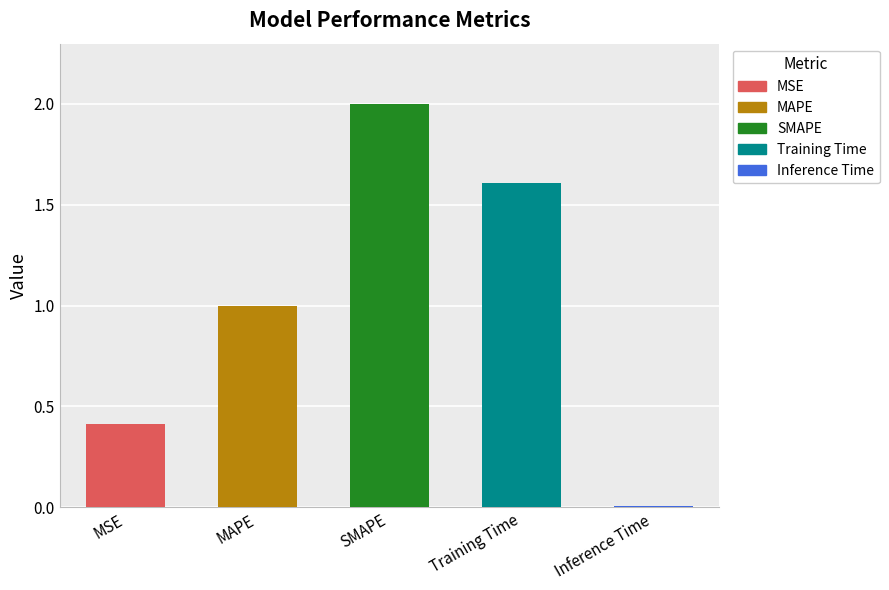

What is the ratio of the value at MAPE to the value at Training Time?

0.6